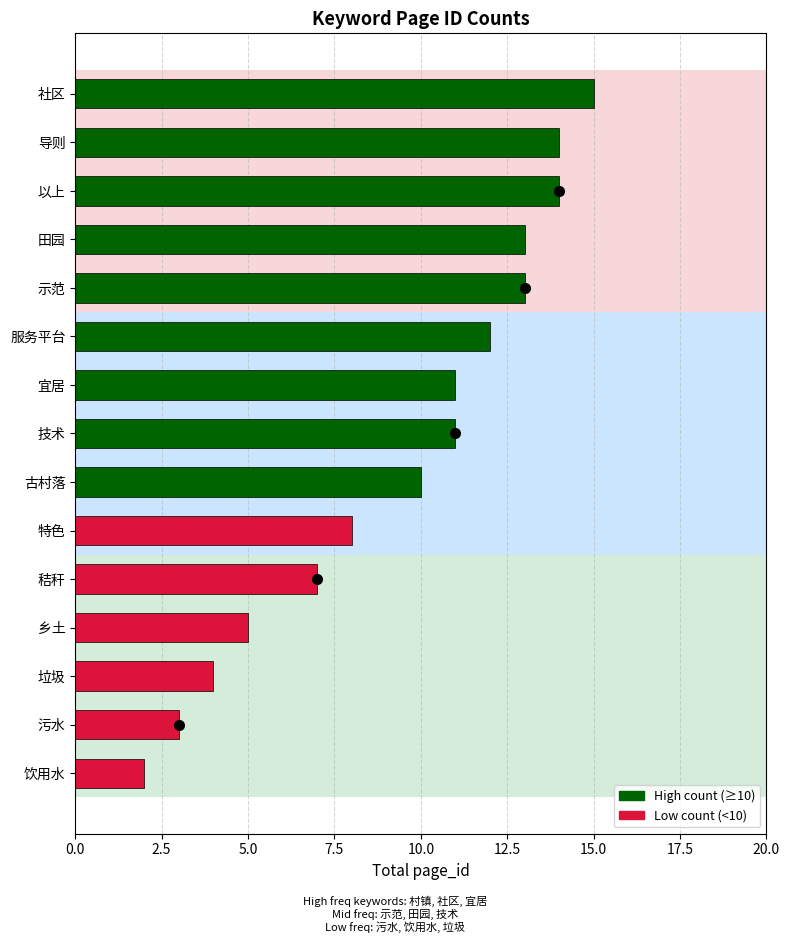

Are the bars horizontal?

Yes